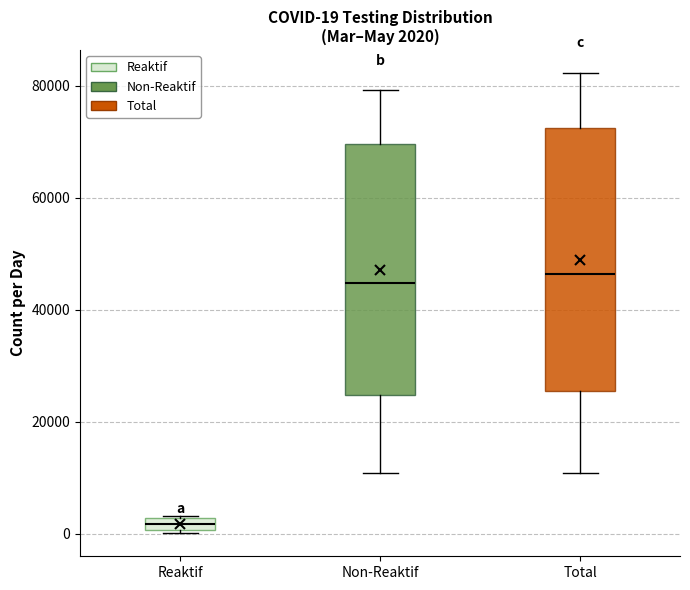

Which box's median line is the lowest?

Reaktif